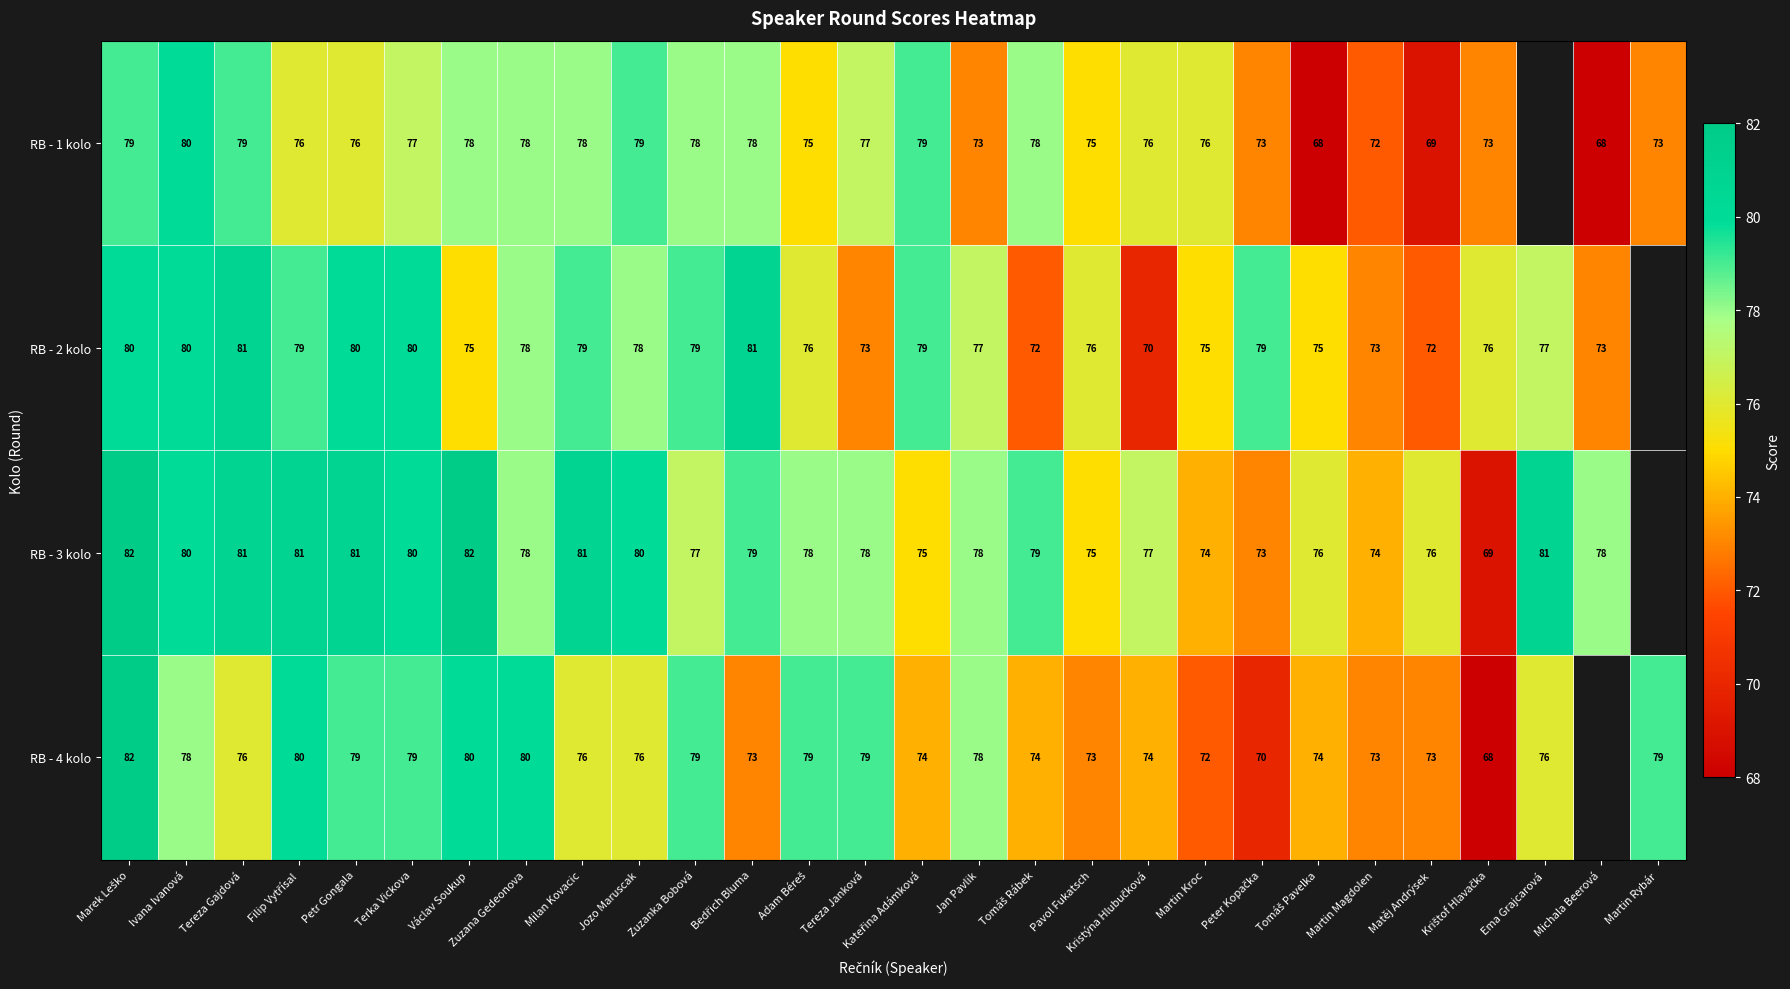

The value of RB - 1 kolo at Michala Beerová is 68. True or false?

True